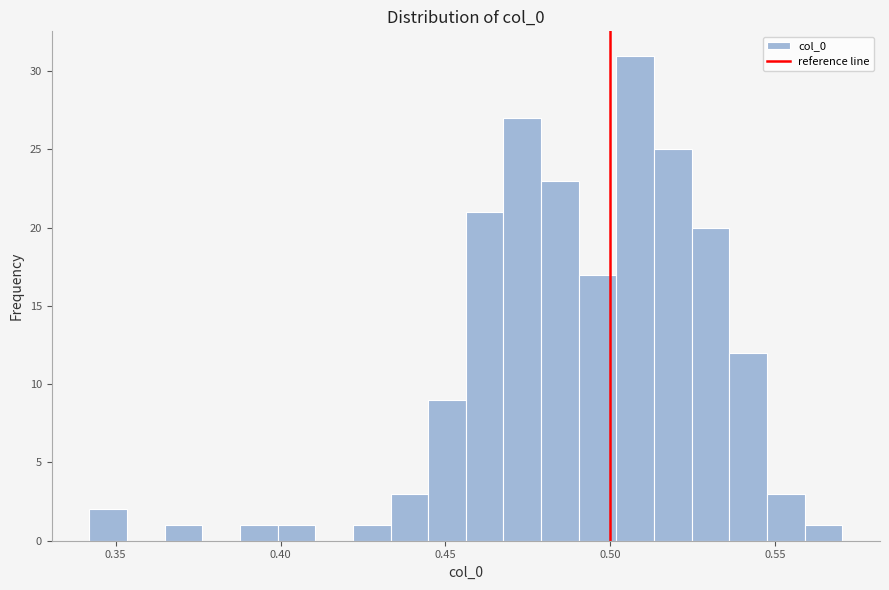

Around what value on the x-axis is the tallest bar? Give the approximate position of its centre, as read against the axis.

0.510